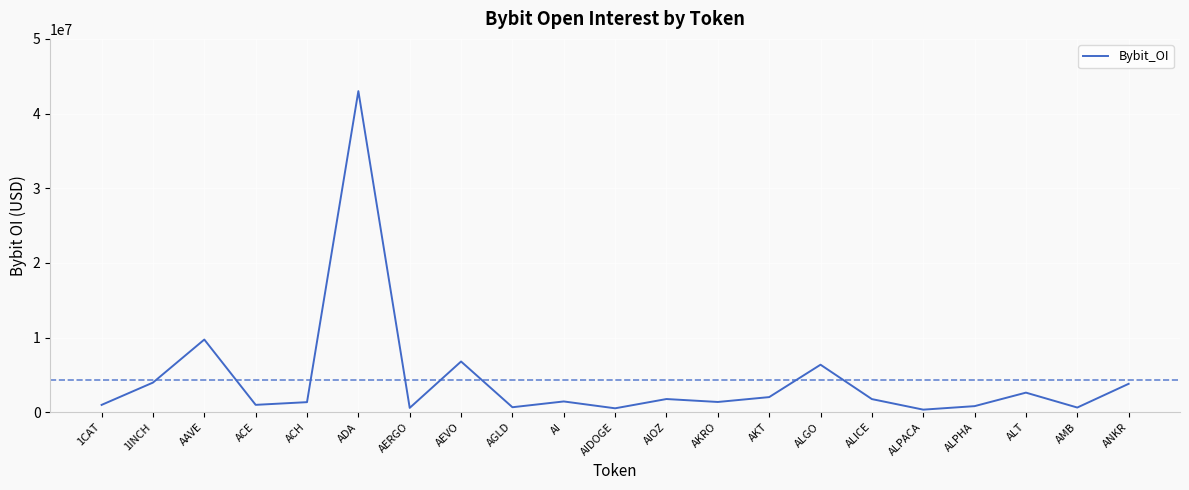

Which label corresponds to the largest value in the chart?

ADA